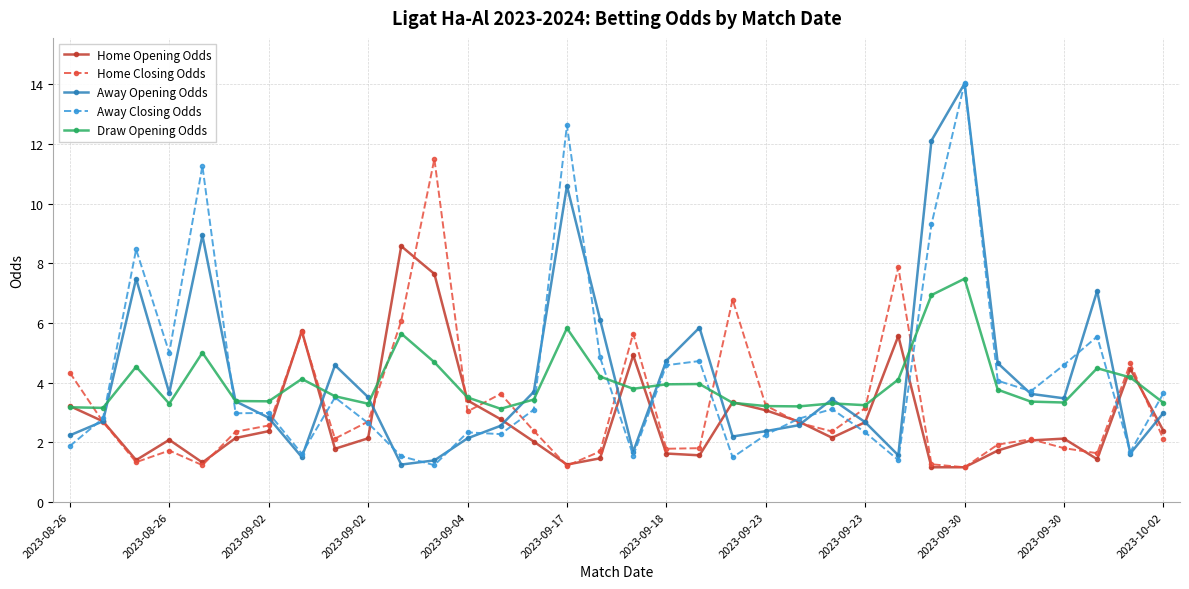

What is the lowest value of the Draw Opening Odds series?

3.1